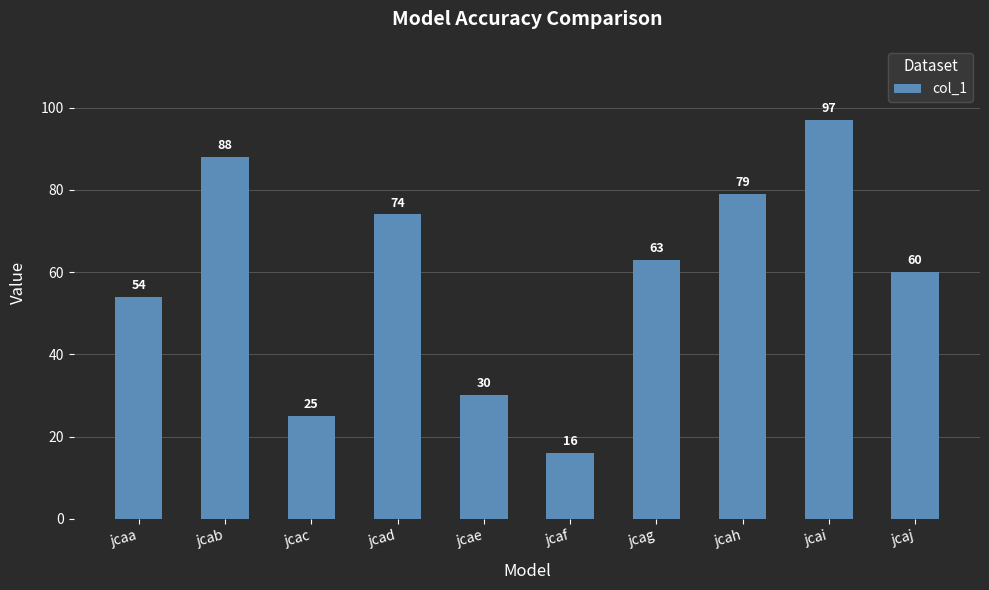

What is the difference between the values at jcaa and jcaj?

6